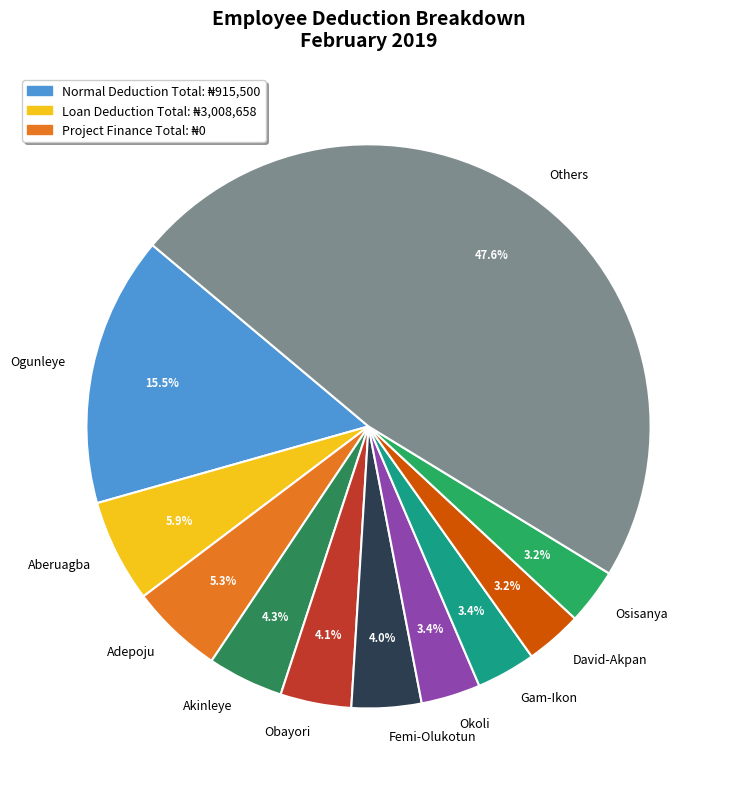

How much of the chart is everything except Gam-Ikon?

96.6%